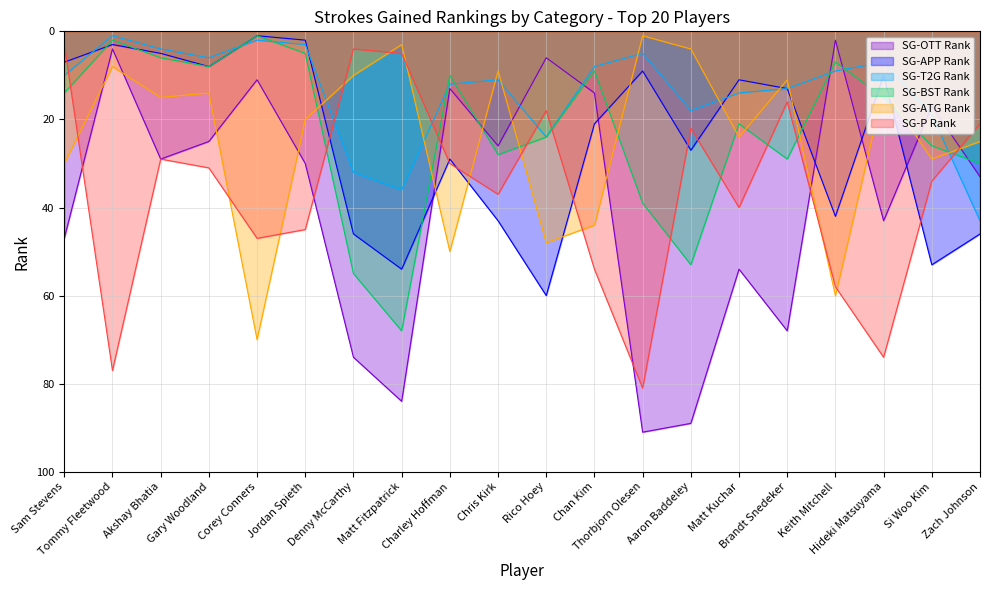

Does the chart display data point markers on the line(s)?

No